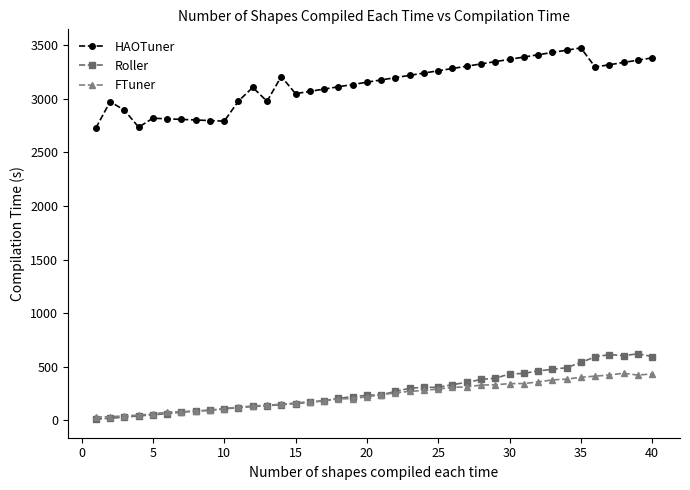

Which series has the largest total across all categories?

HAOTuner